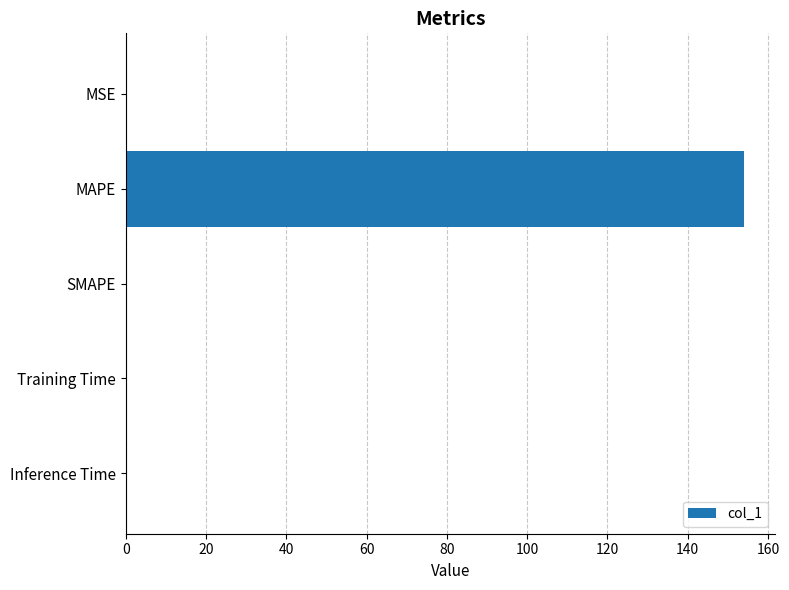

What is the greatest value displayed?

154.0